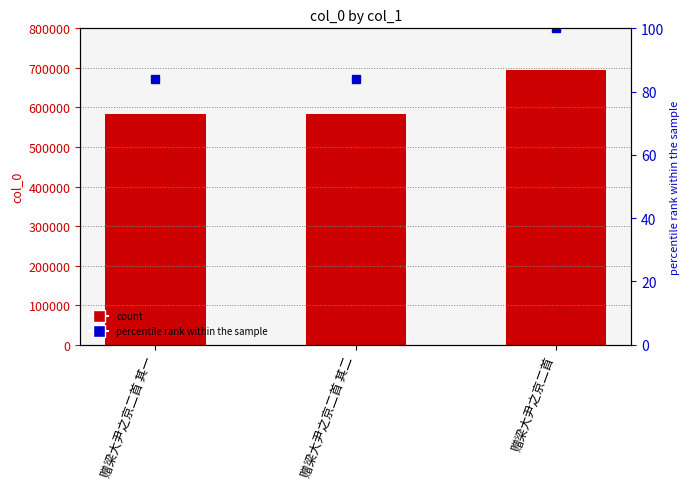

Reading left to right, list all the values displayed in this chart.

col_0: 583028.0	583029.0	694643.0
percentile rank within the sample: 83.9	83.9	100.0